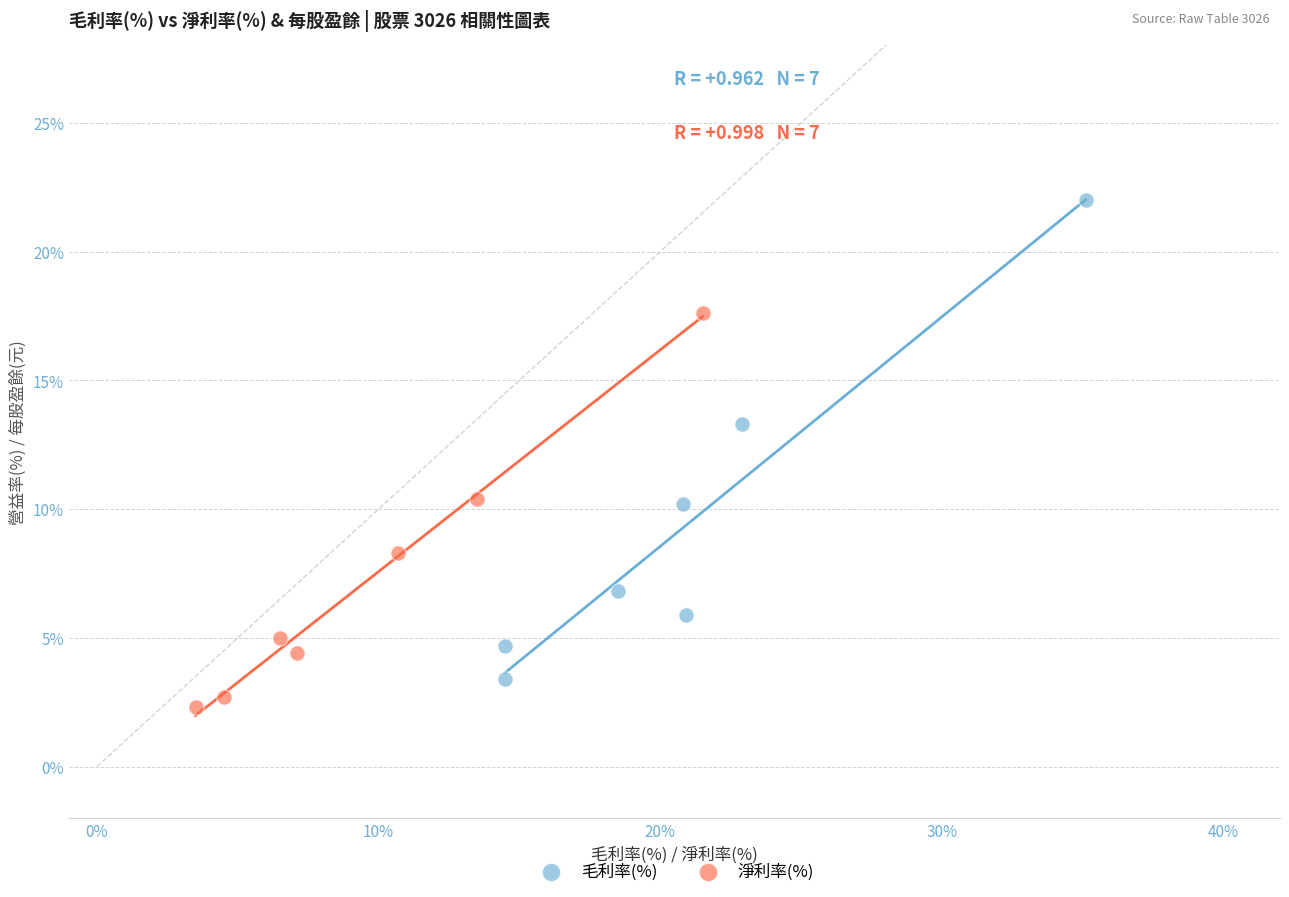

Which series reaches the maximum Y coordinate?

毛利率(%)